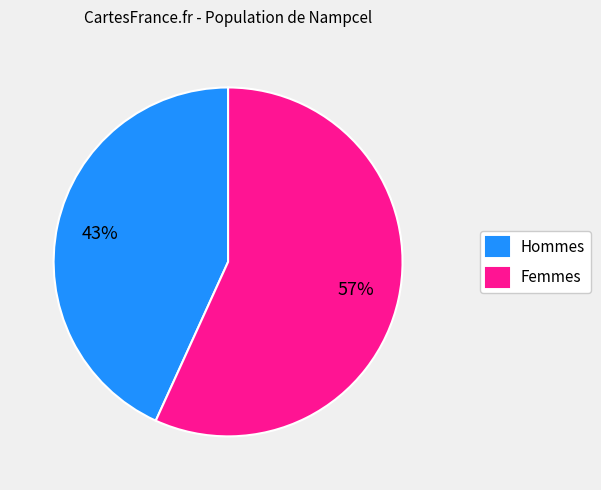

To the nearest percent, what is the difference between the largest and smallest slice percentages?

14%